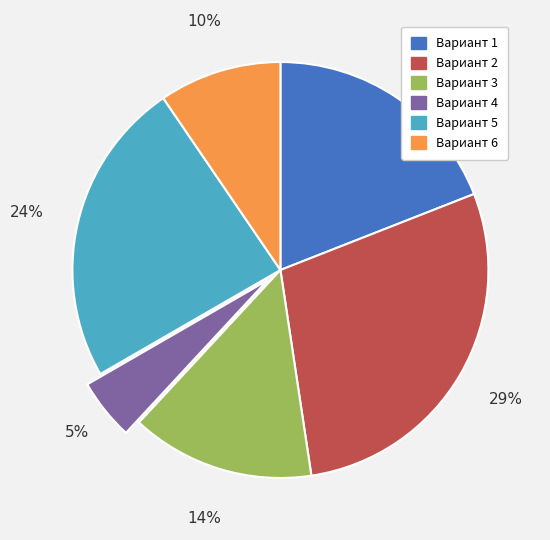

What is the largest slice in the pie chart?

Вариант 2